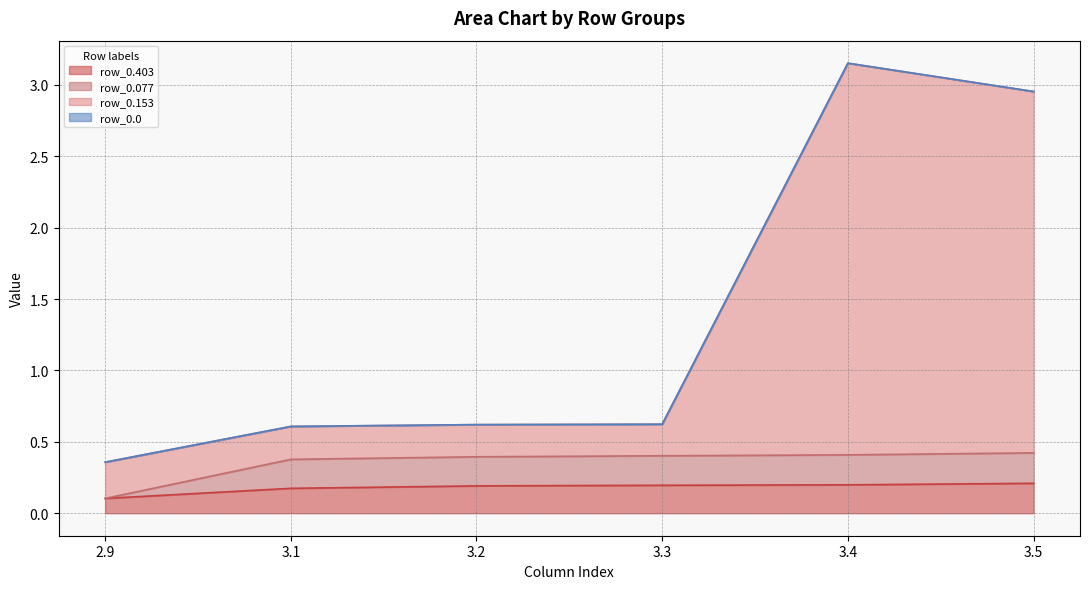

True or false: row_0.077 and row_0.403 intersect in this chart.

False